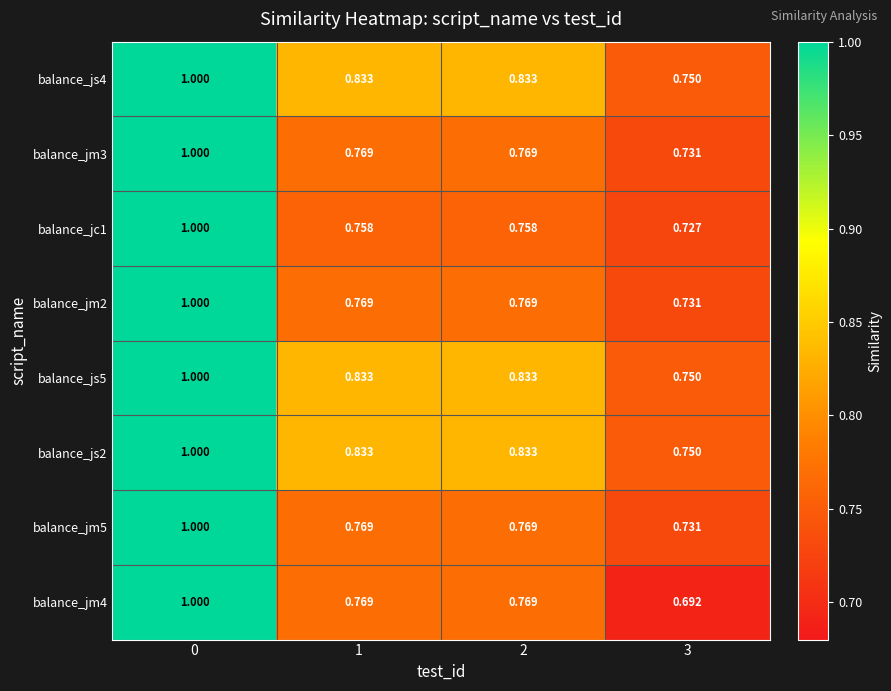

Is the value of balance_jm2 at 3 greater than the value of balance_jm5 at 2?

No